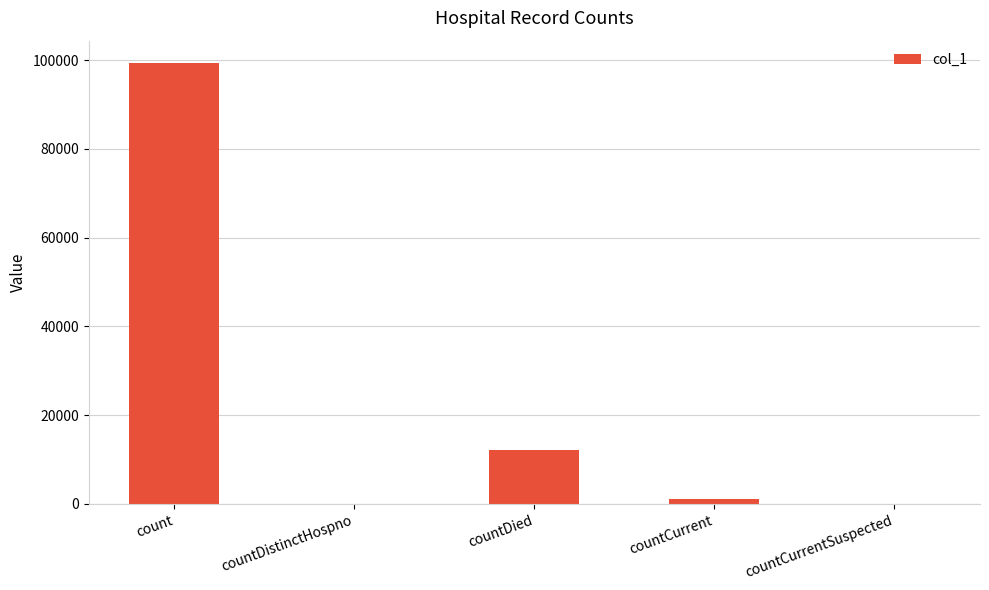

How many distinct data groups are displayed?

1